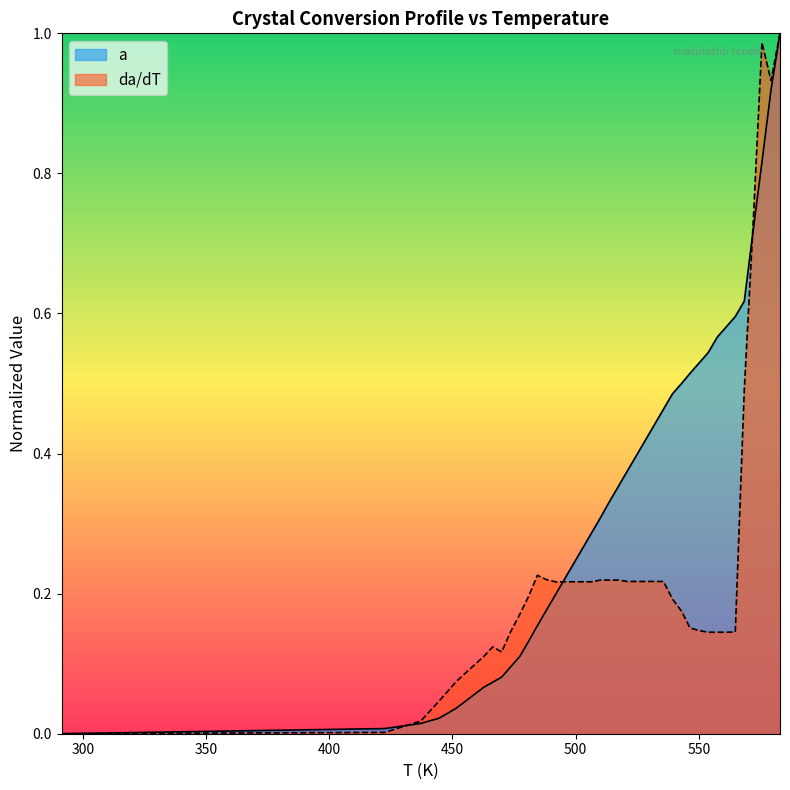

How many data points does each series have?

40